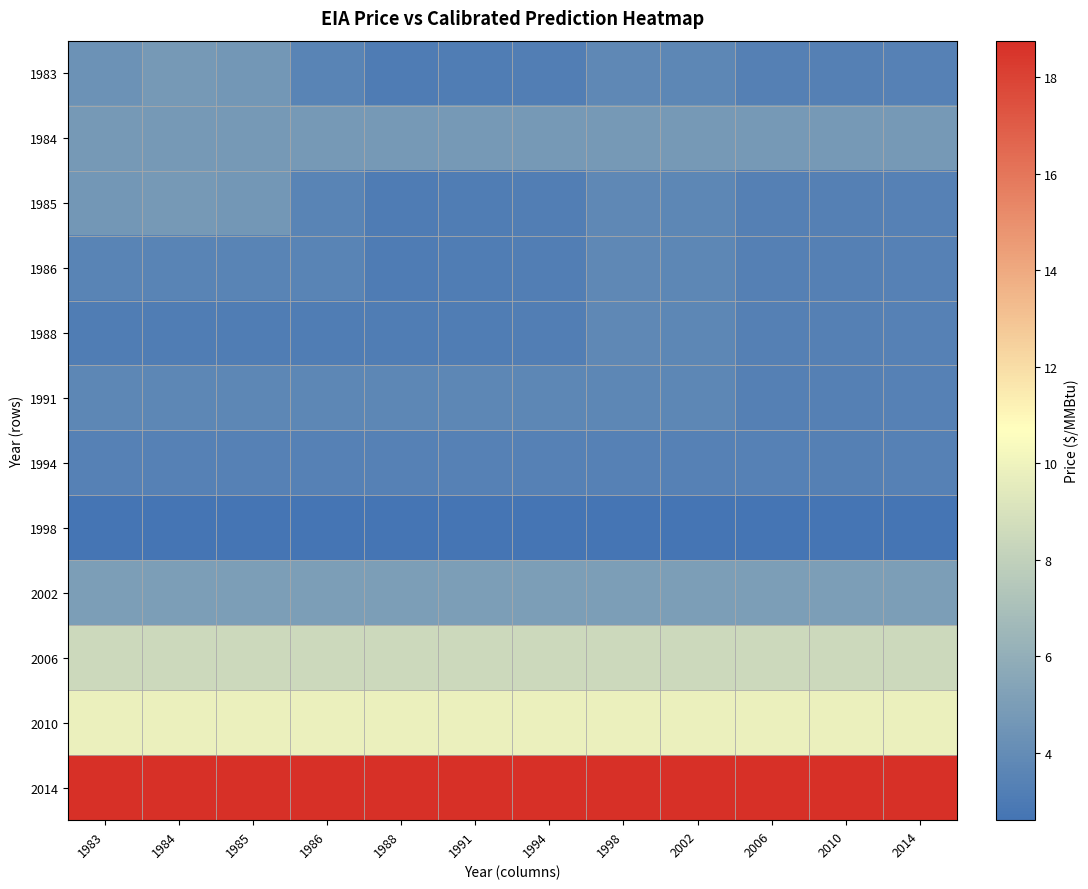

At which category is the sum across all series the highest?

1984